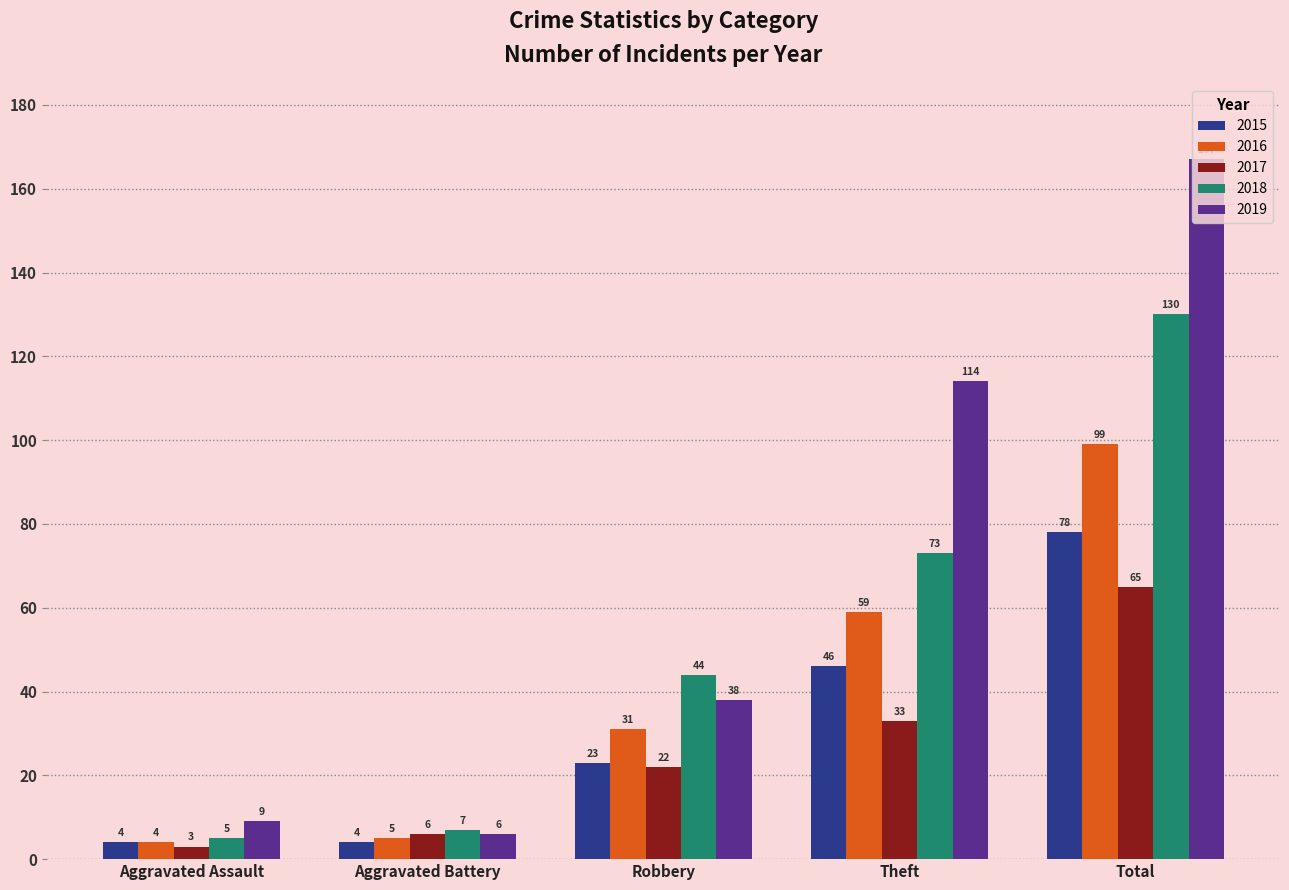

What is the difference between the highest and lowest values at Aggravated Battery?

3